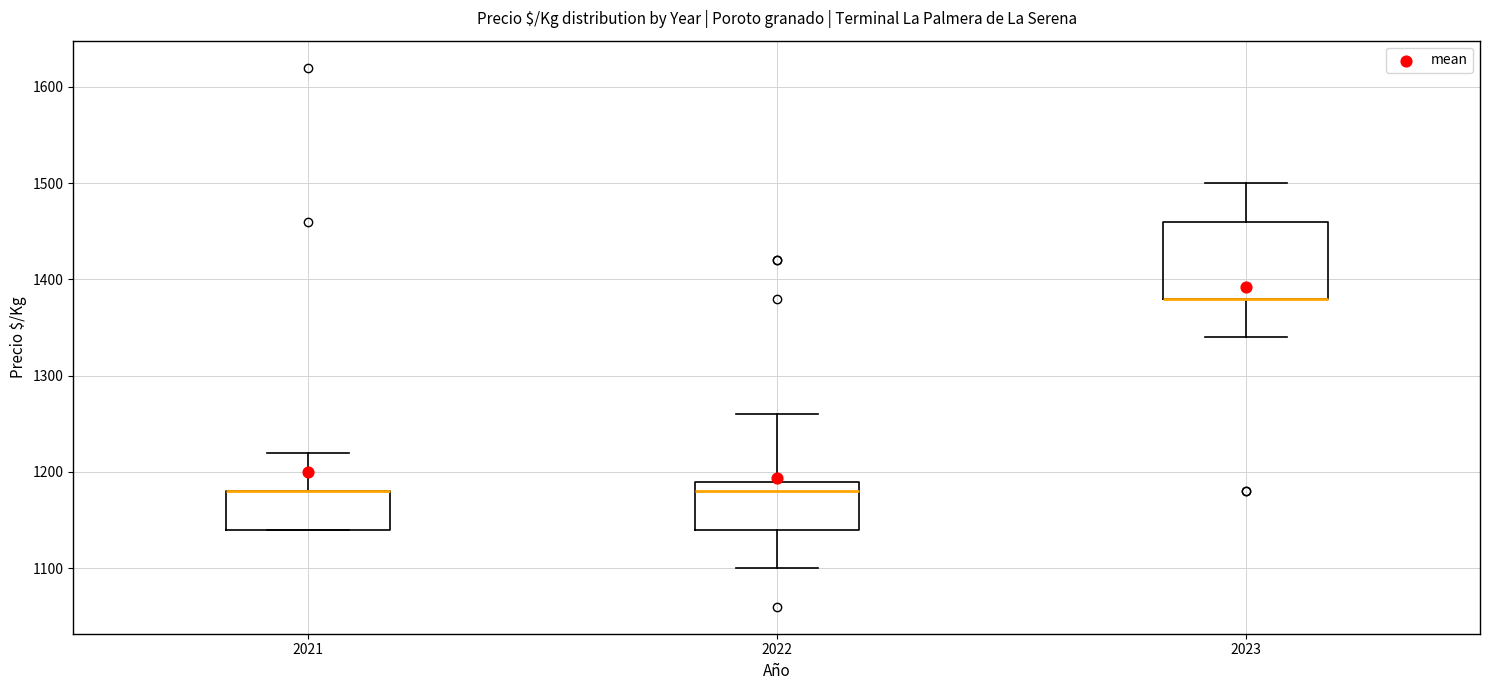

Where is the lower edge of the box at x = 2021 on the y-axis? The values are not printed on the chart, so give them approximately, as read against the axis.

1140